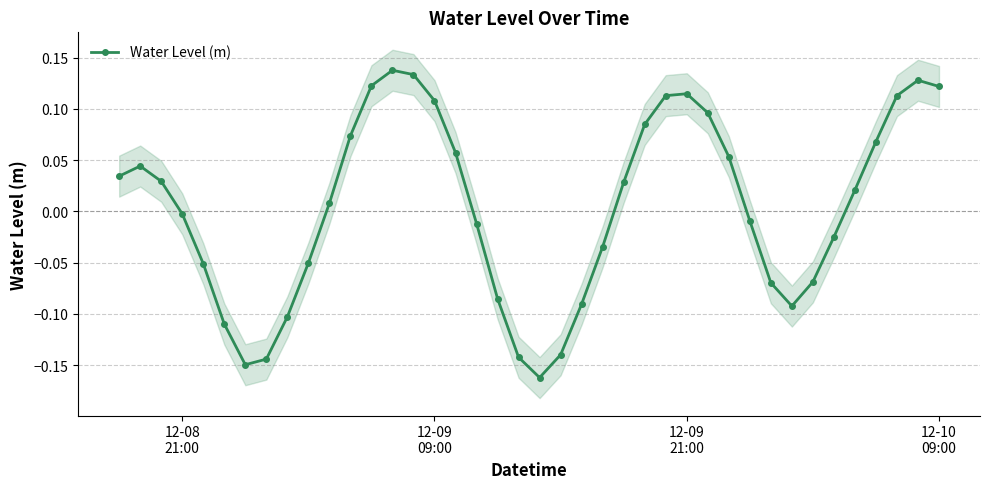

How many points are higher than both their immediate neighbors (excluding endpoints)?

4